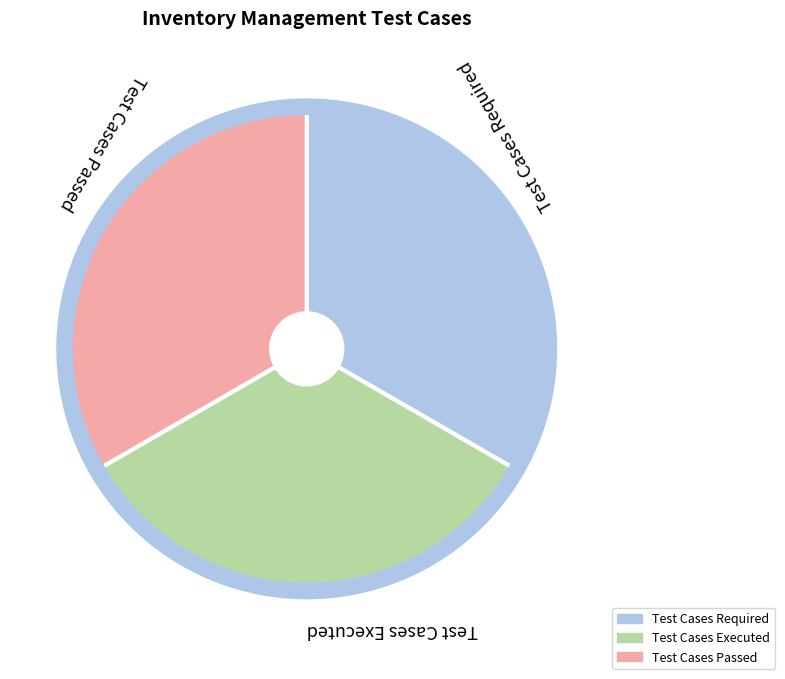

Do Test Cases Executed and Test Cases Required together represent more than half of the pie?

Yes